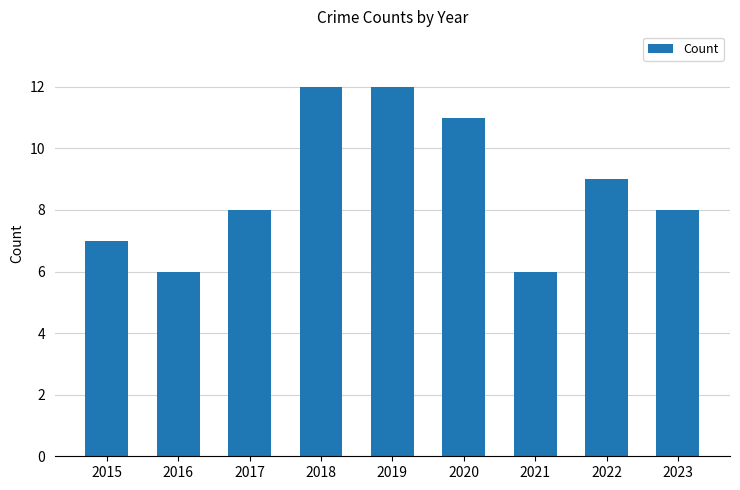

What is the sum of the values at 2016 and 2020?

17